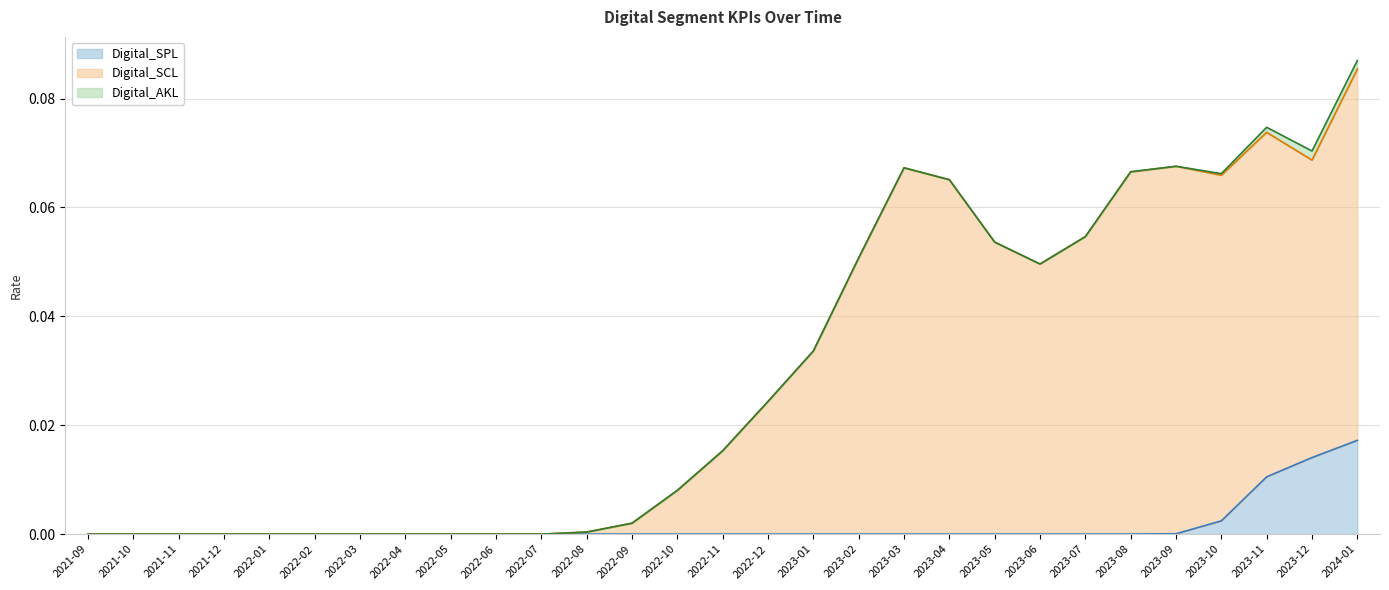

Between 2022-03 and 2023-05, which series saw the biggest shift?

Digital_SCL